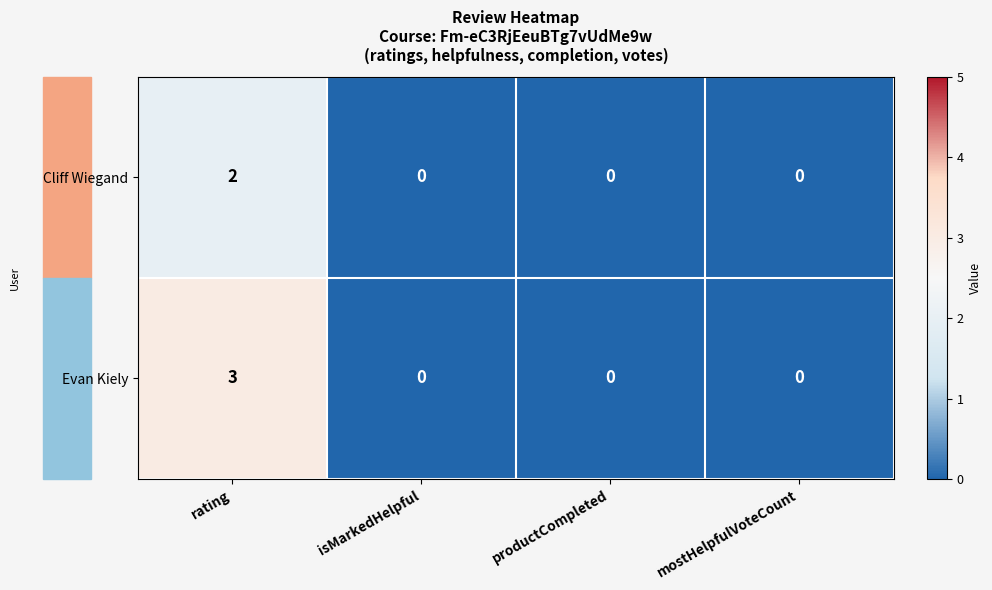

Rank the series by their average value, from highest to lowest.

Evan Kiely, Cliff Wiegand